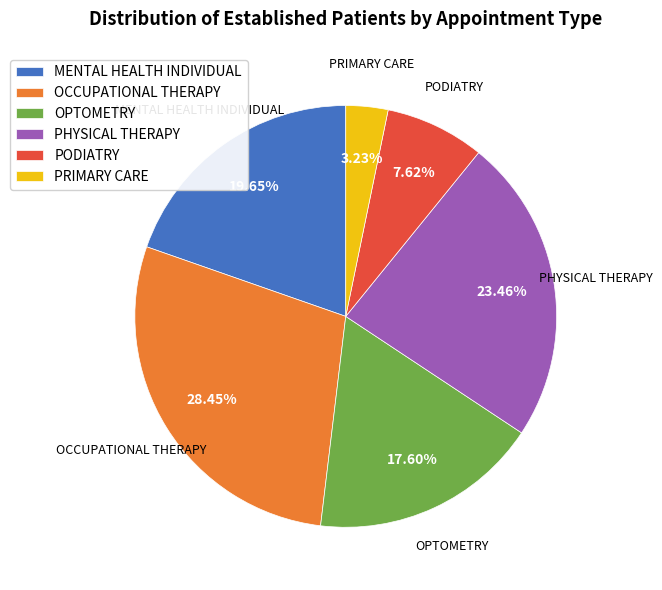

Is PODIATRY the majority of the pie?

No